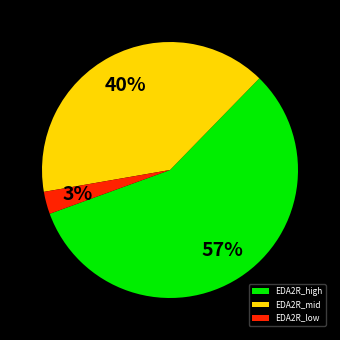

How many slices are in this pie chart?

3